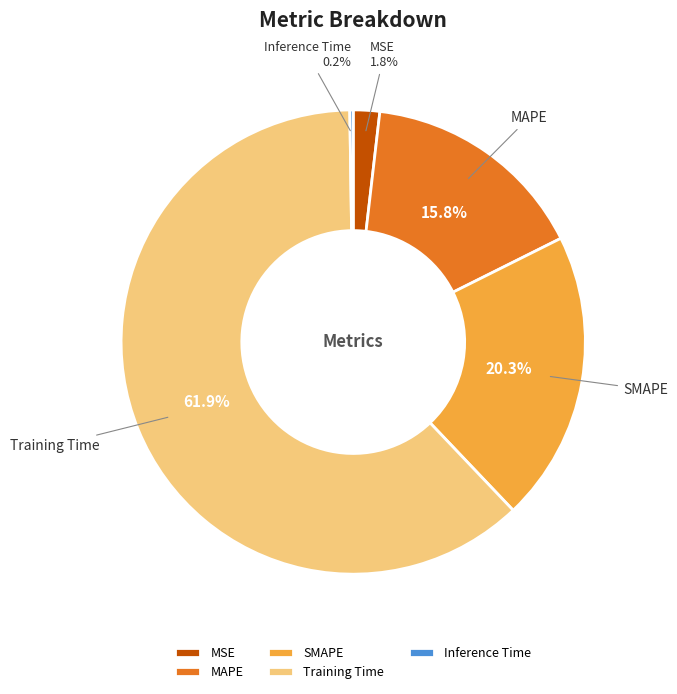

What is the largest slice in the pie chart?

Training Time